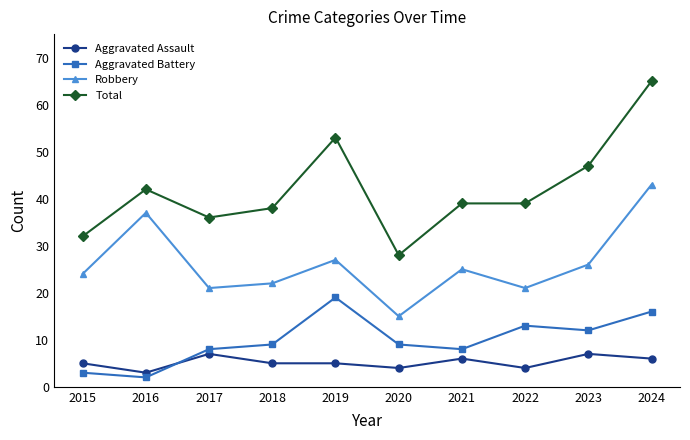

What is the value of the Robbery point at the 10th from the left?

43